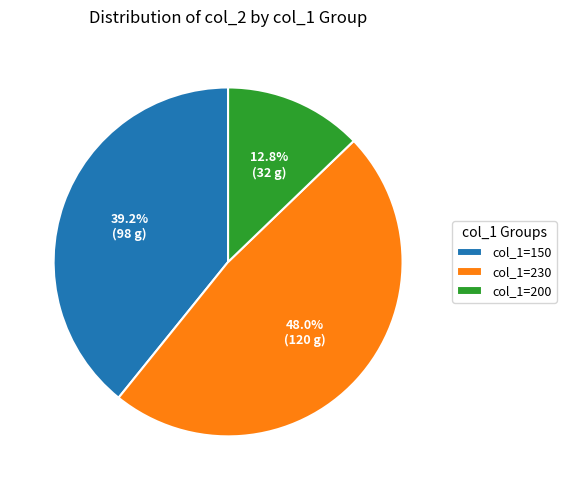

Rank the categories by value from lowest to highest.

col_1=200, col_1=150, col_1=230